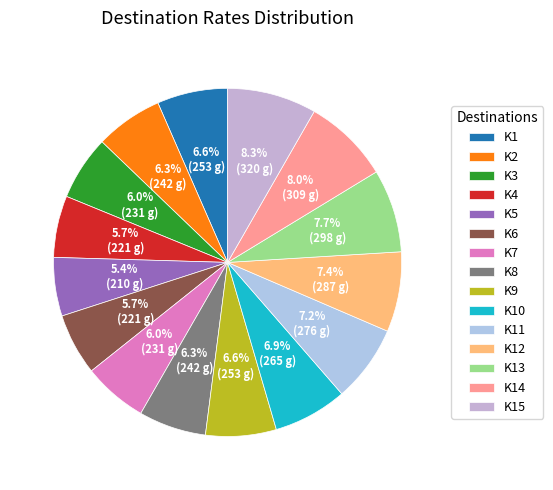

To the nearest percent, what percentage of the pie is K14?

8%